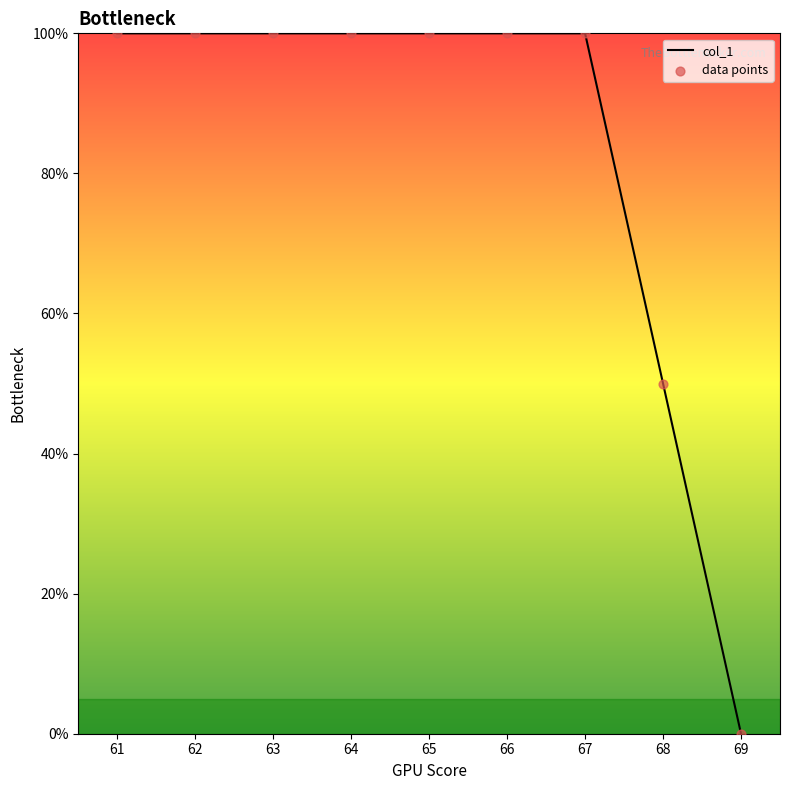

Which label corresponds to the smallest value in the chart?

69